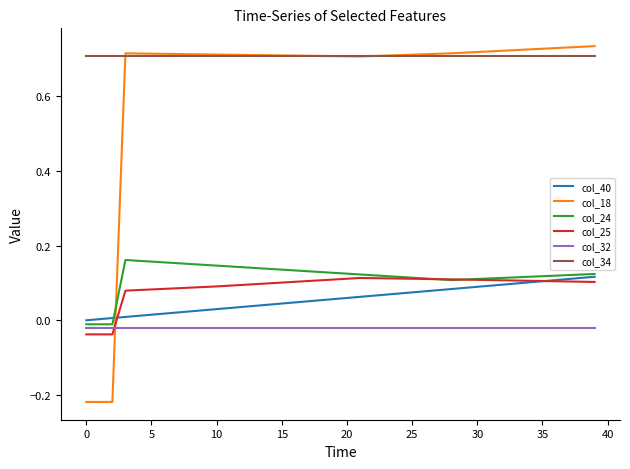

Which series has the largest range (max minus min)?

col_18